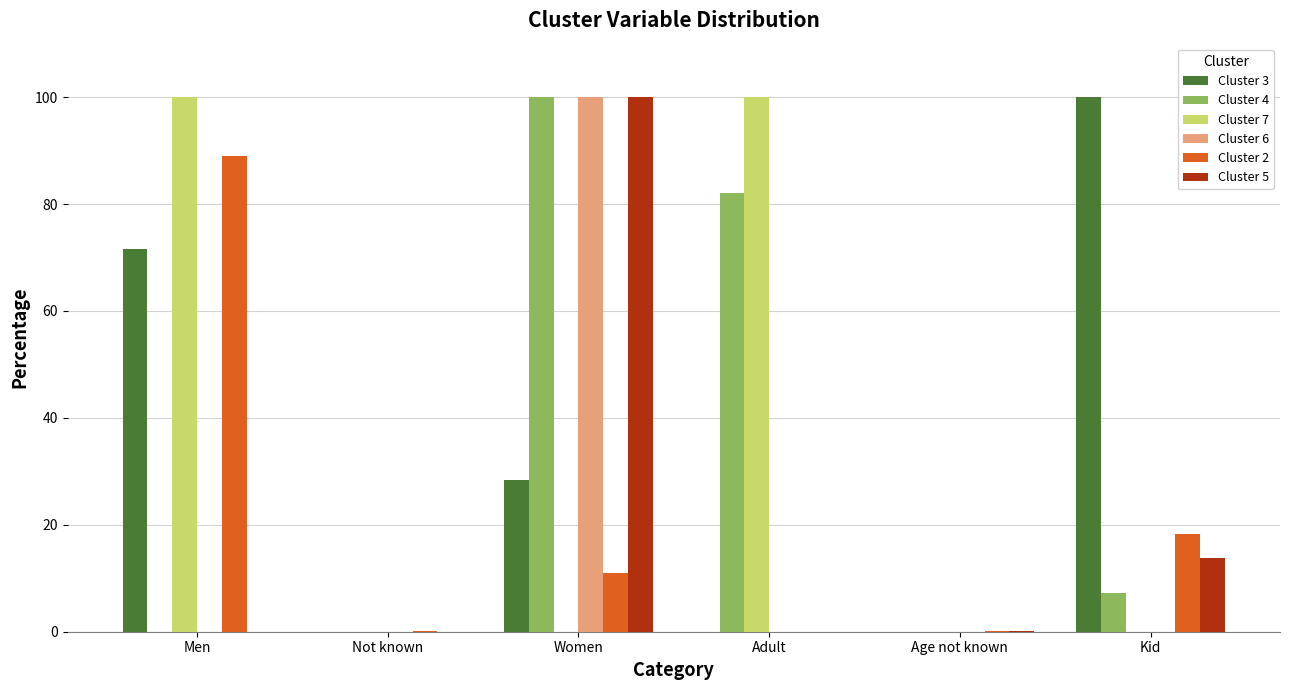

Are the bars horizontal?

No